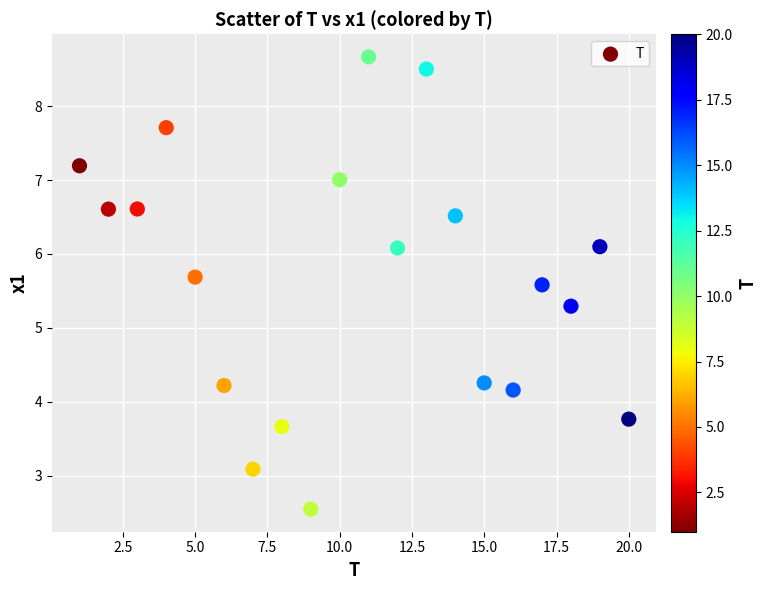

What Y value in the scatter plot is closest to 5?

5.3